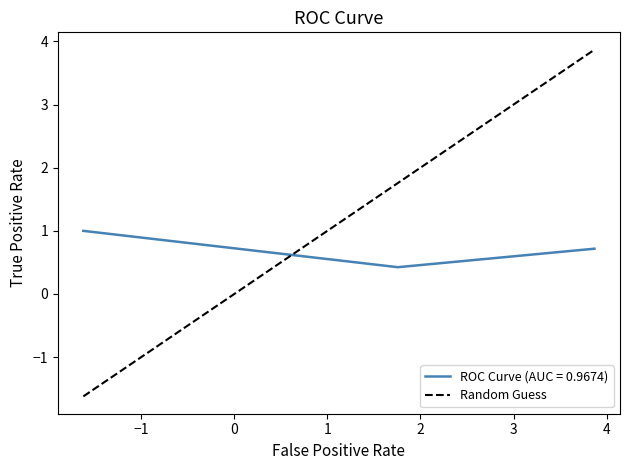

What is the highest value of the ROC Curve (AUC = 0.9674) series?

1.0